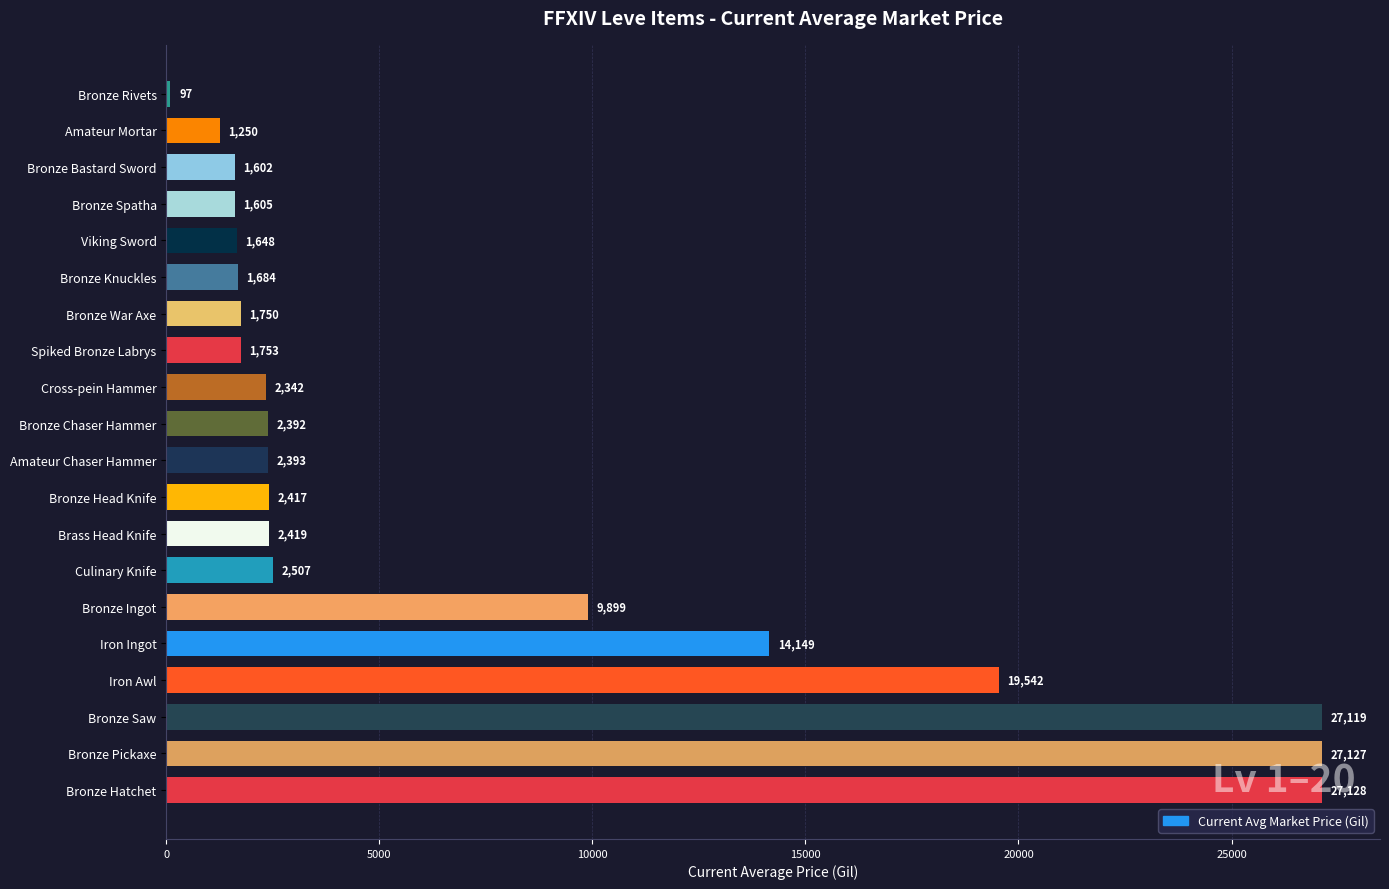

Approximately how many times larger is the value at Bronze Ingot compared to Bronze Chaser Hammer?

4.1